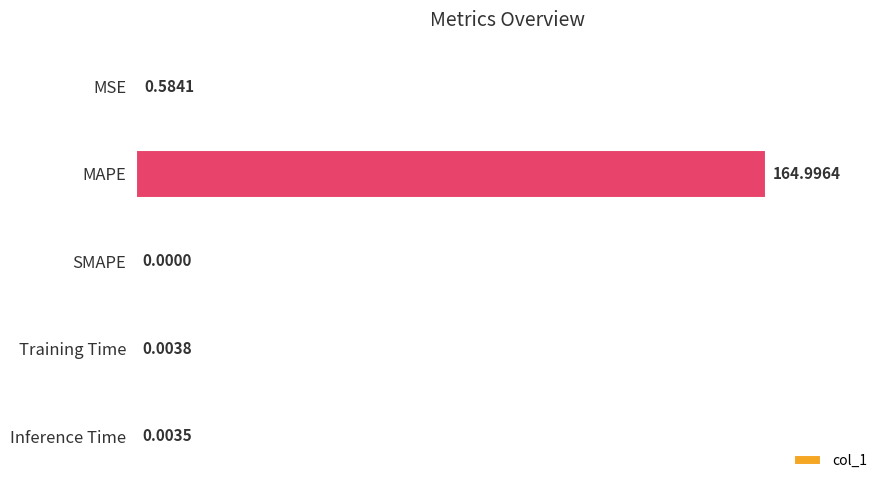

At which label is the value closest to 82?

MSE